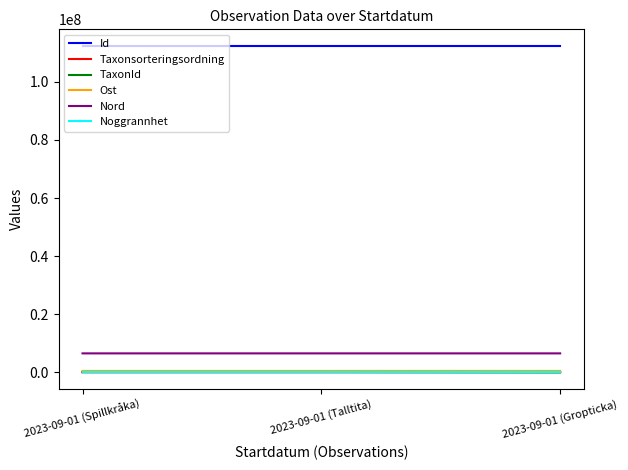

How many lines are shown in the chart?

6